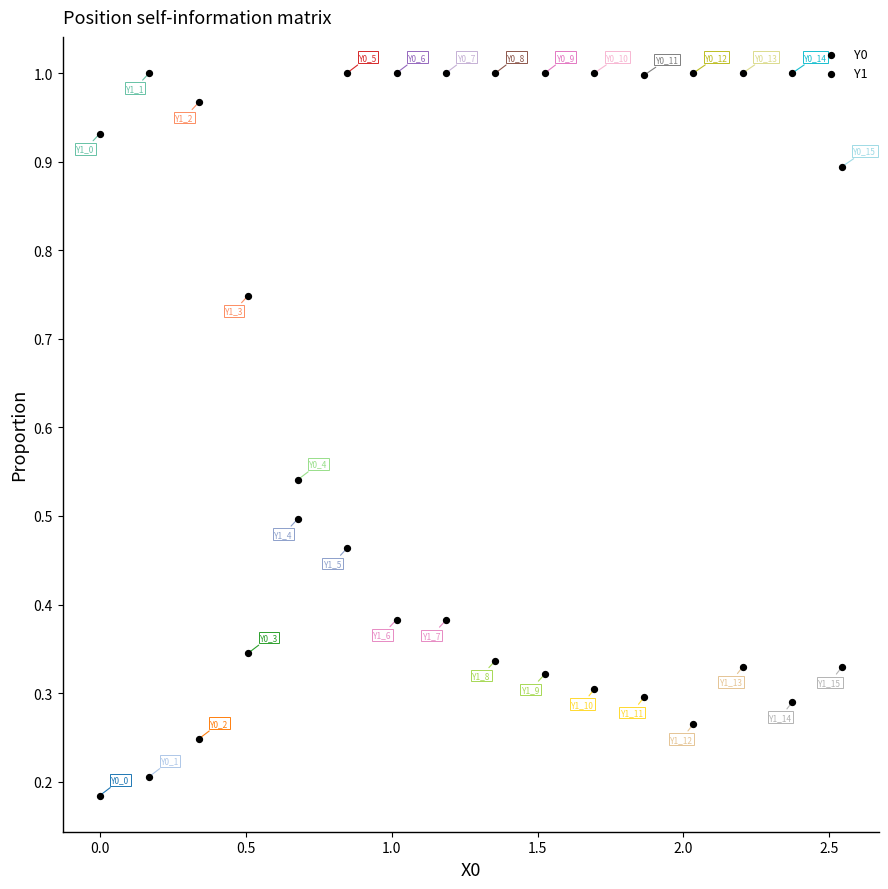

How many points are shown in the scatter plot?

32